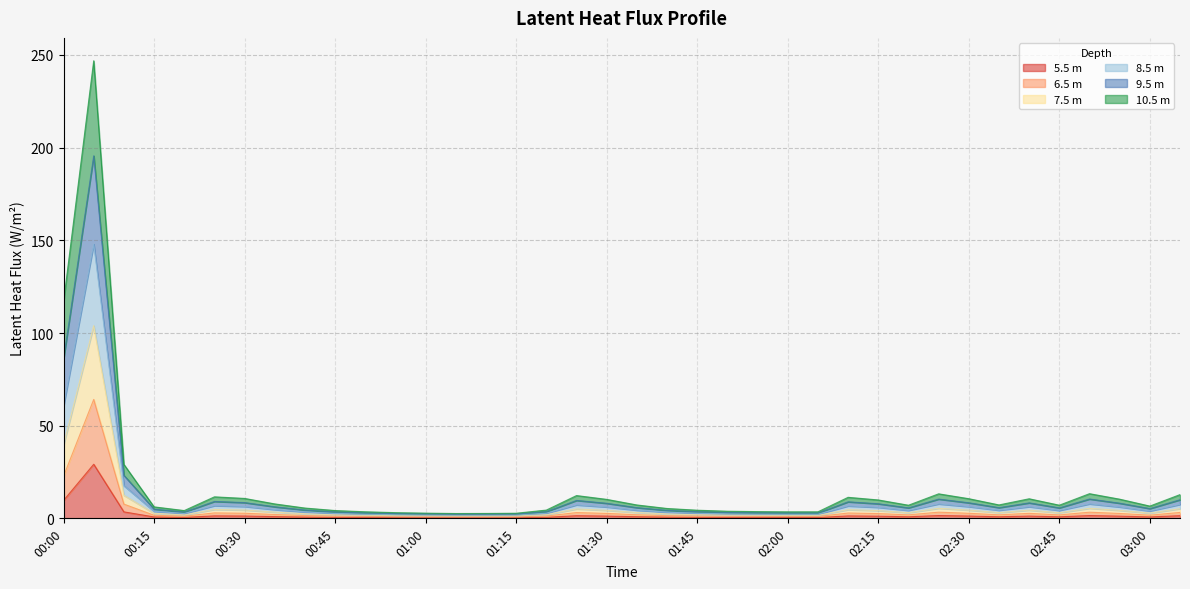

At which label is (m) latent_heat_fluxProfile_Wm2_5.5 closest to 14?

00:00